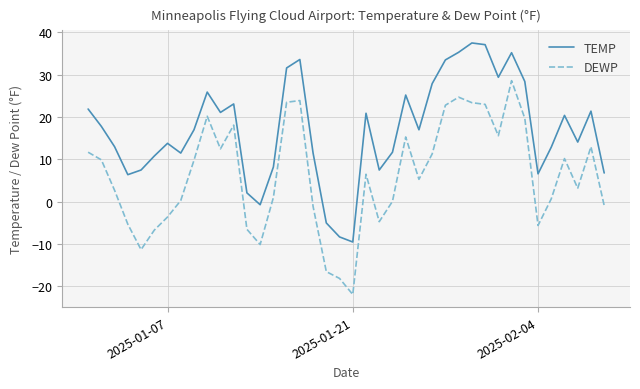

What is the minimum value for DEWP?

-21.9